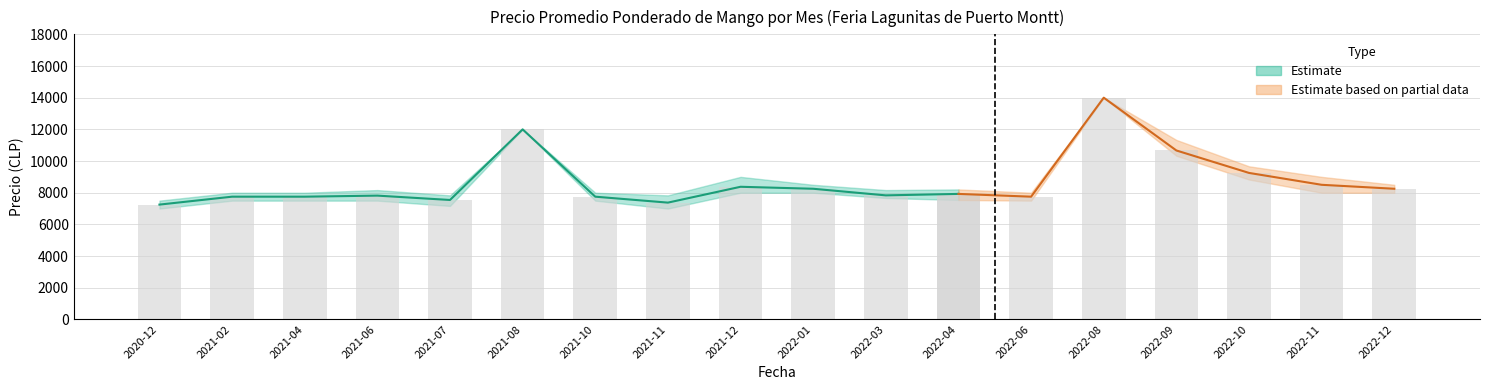

Which label corresponds to the largest value in the chart?

2022-08